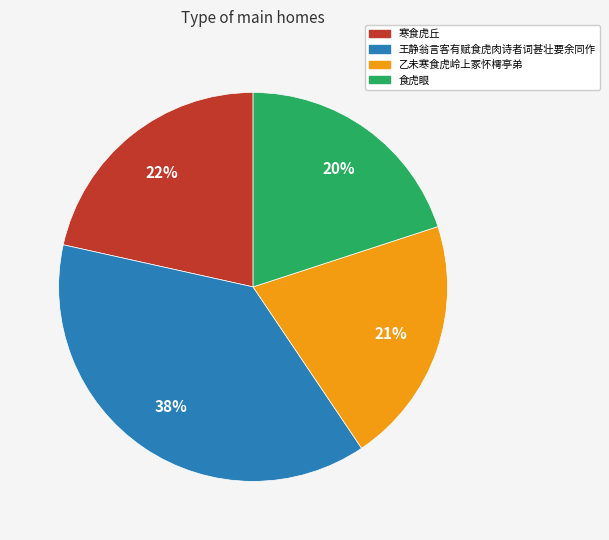

Rank the categories by value from highest to lowest.

王静翁言客有赋食虎肉诗者词甚壮要余同作, 寒食虎丘, 乙未寒食虎岭上冢怀樗亭弟, 食虎眼